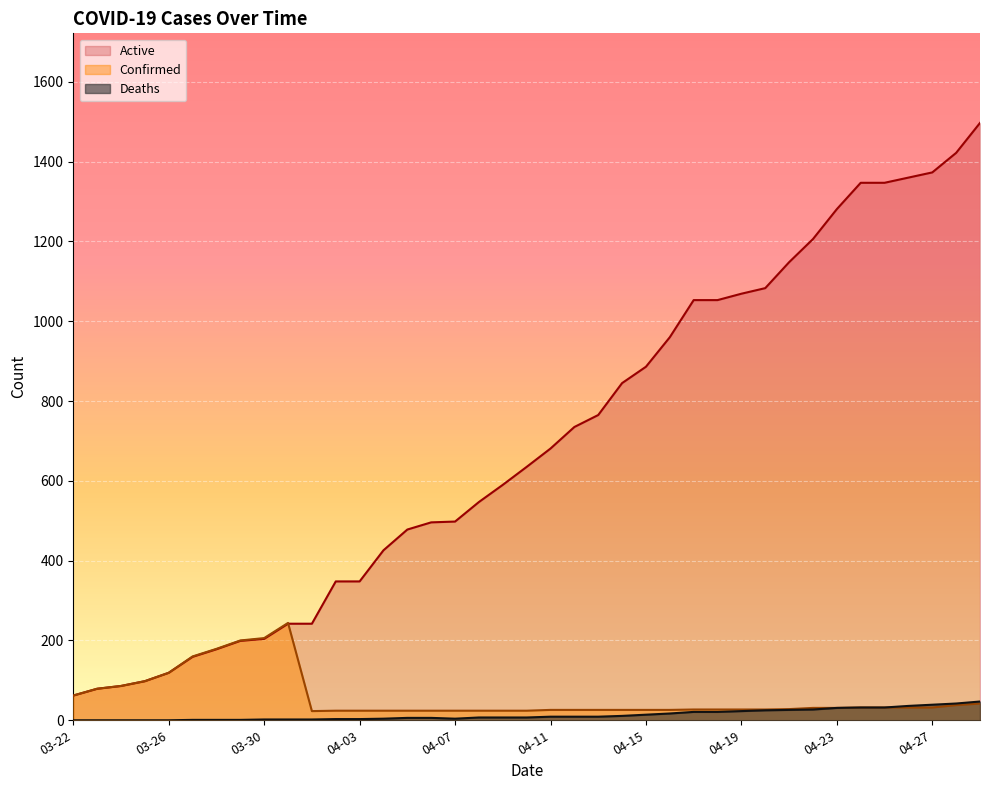

True or false: Confirmed has more than 1 interior local peaks.

False